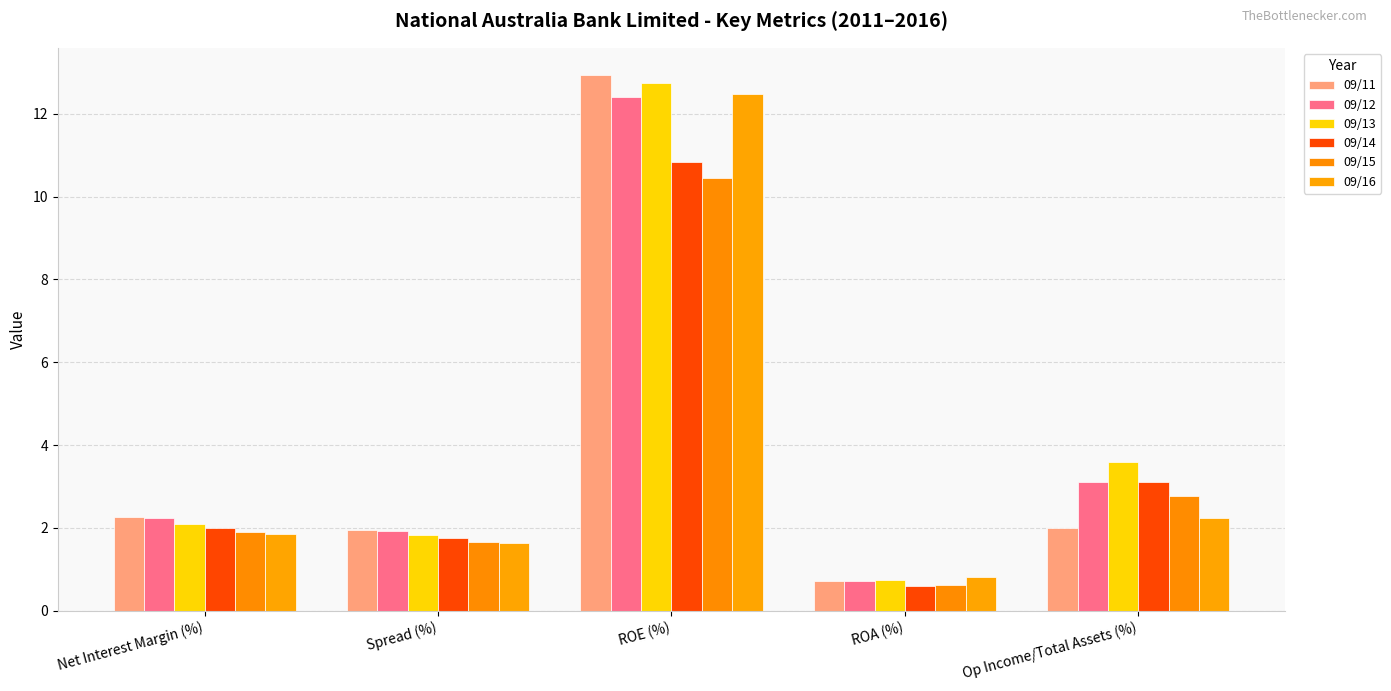

Which series has the largest range (max minus min)?

09/11